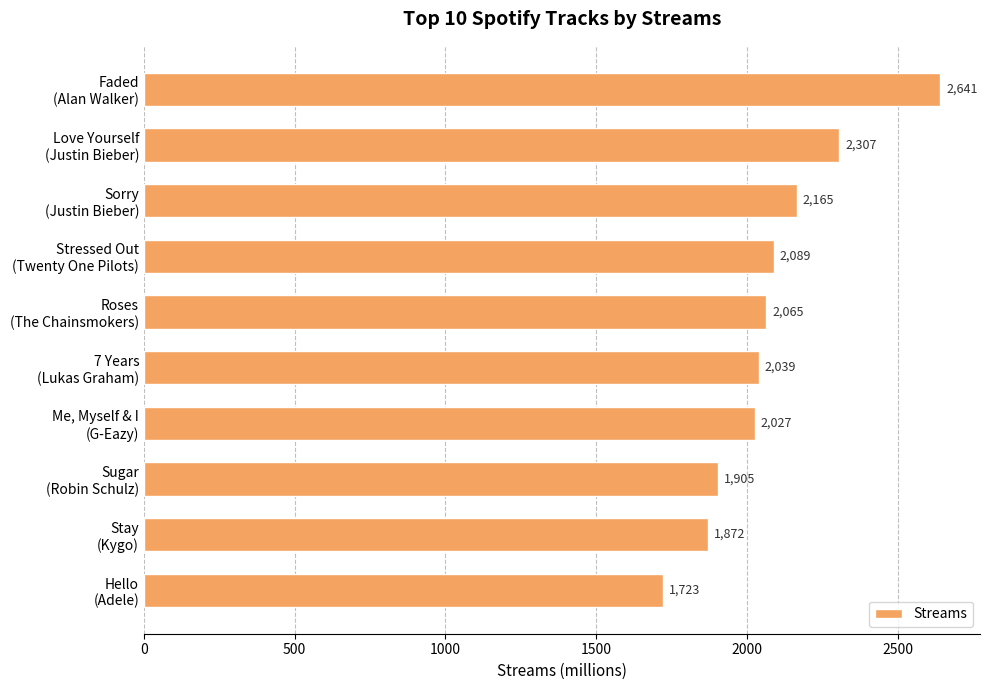

What is the value of the 5th bar from the top?

2065